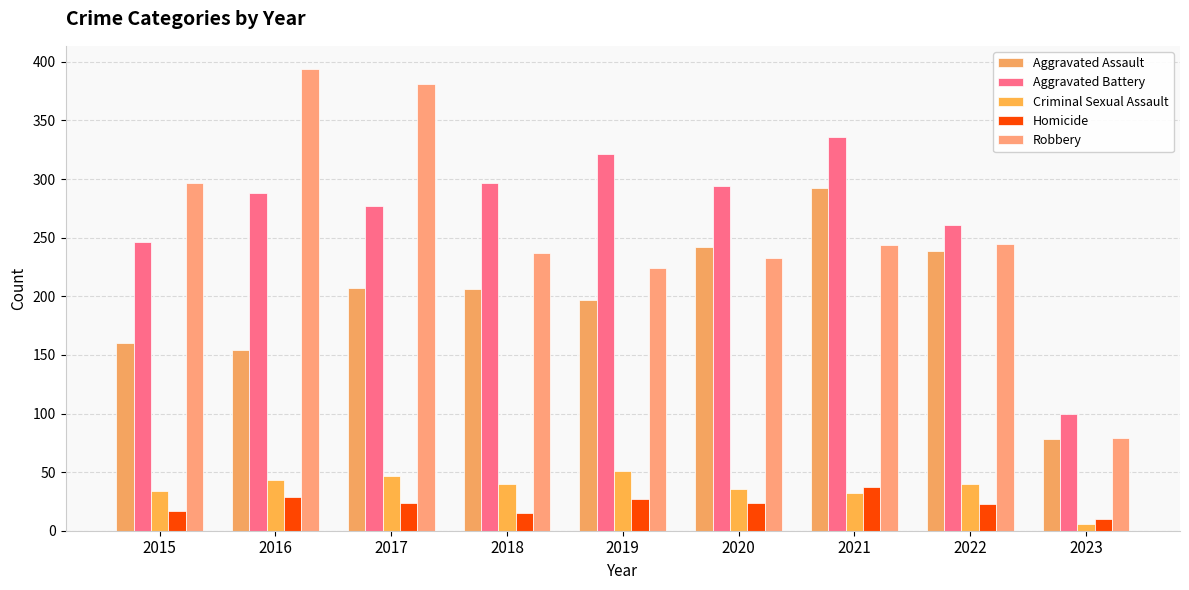

Which category has the lowest value across all series?

2023